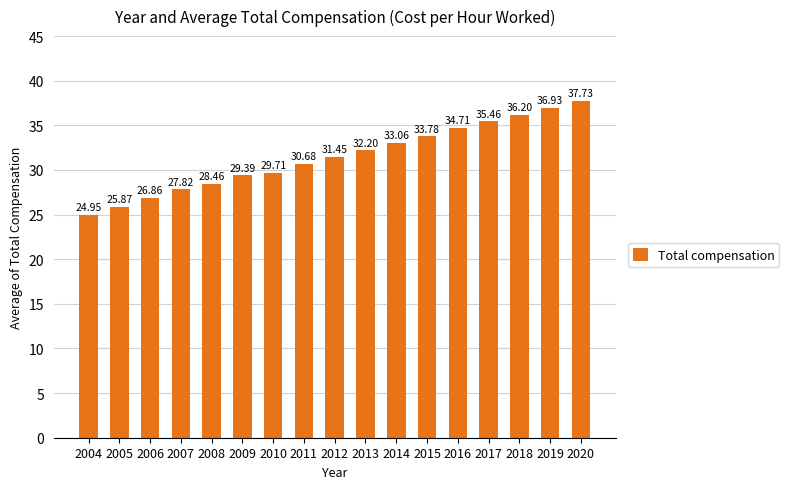

Between 2007 and 2018, which is larger?

2018